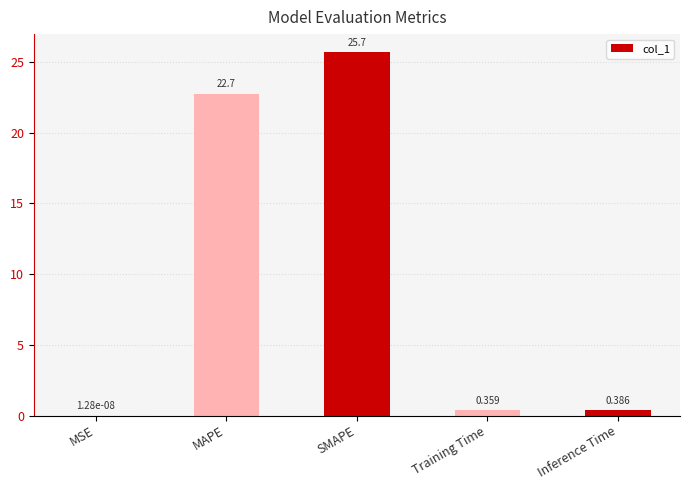

At which category does the chart reach its peak across all series?

SMAPE